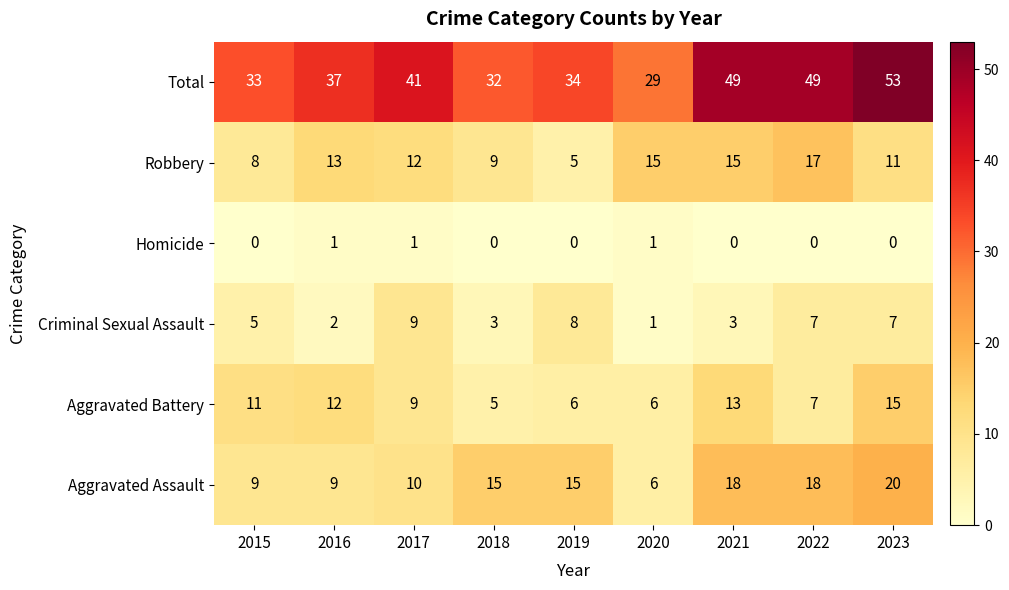

Is it true that Robbery equals 12 at 2017?

True